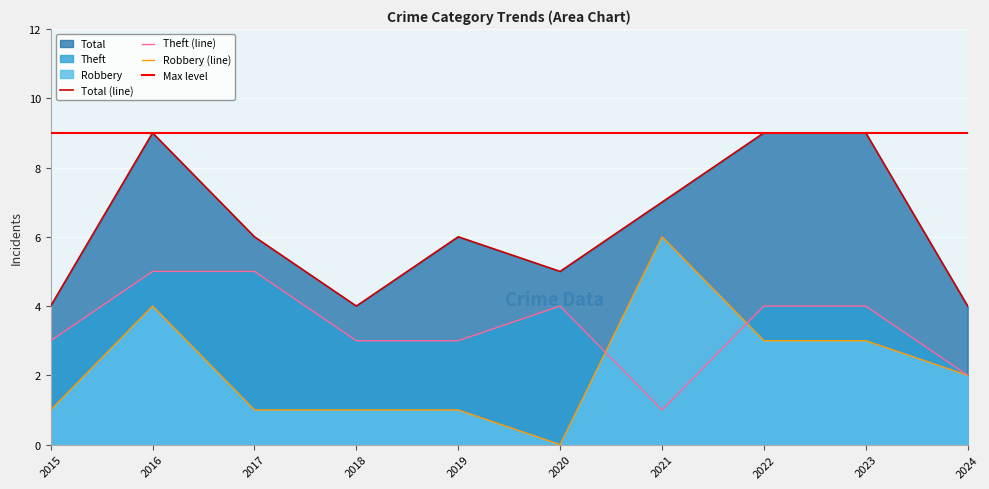

What is the difference between the maximum and minimum values in the Theft series?

4